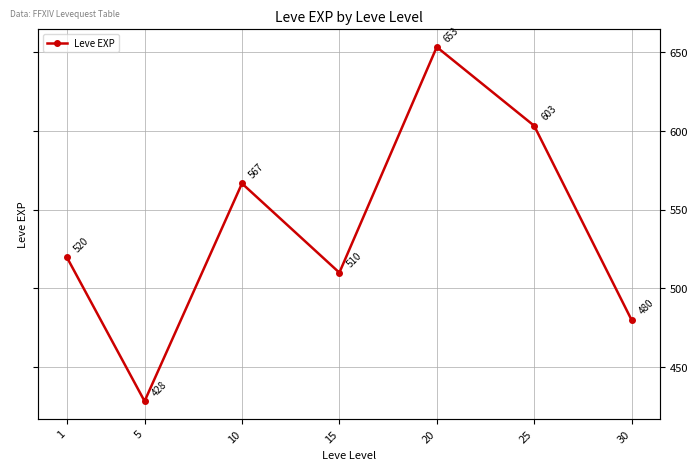

Does the chart display data point markers on the line(s)?

Yes